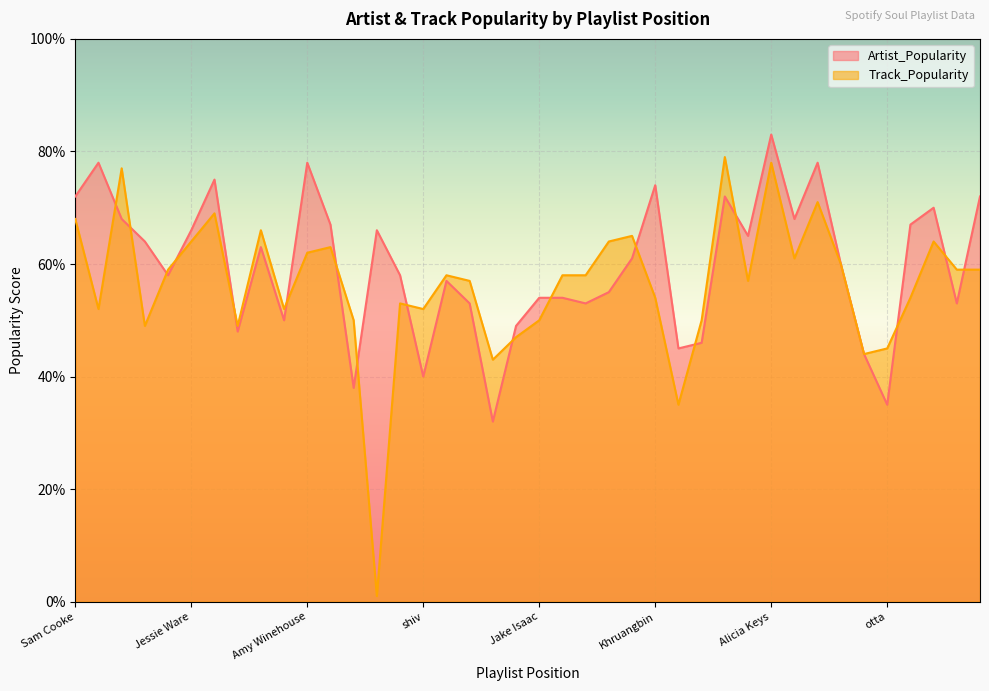

List the series in order of their peak value, highest first.

Artist_Popularity, Track_Popularity